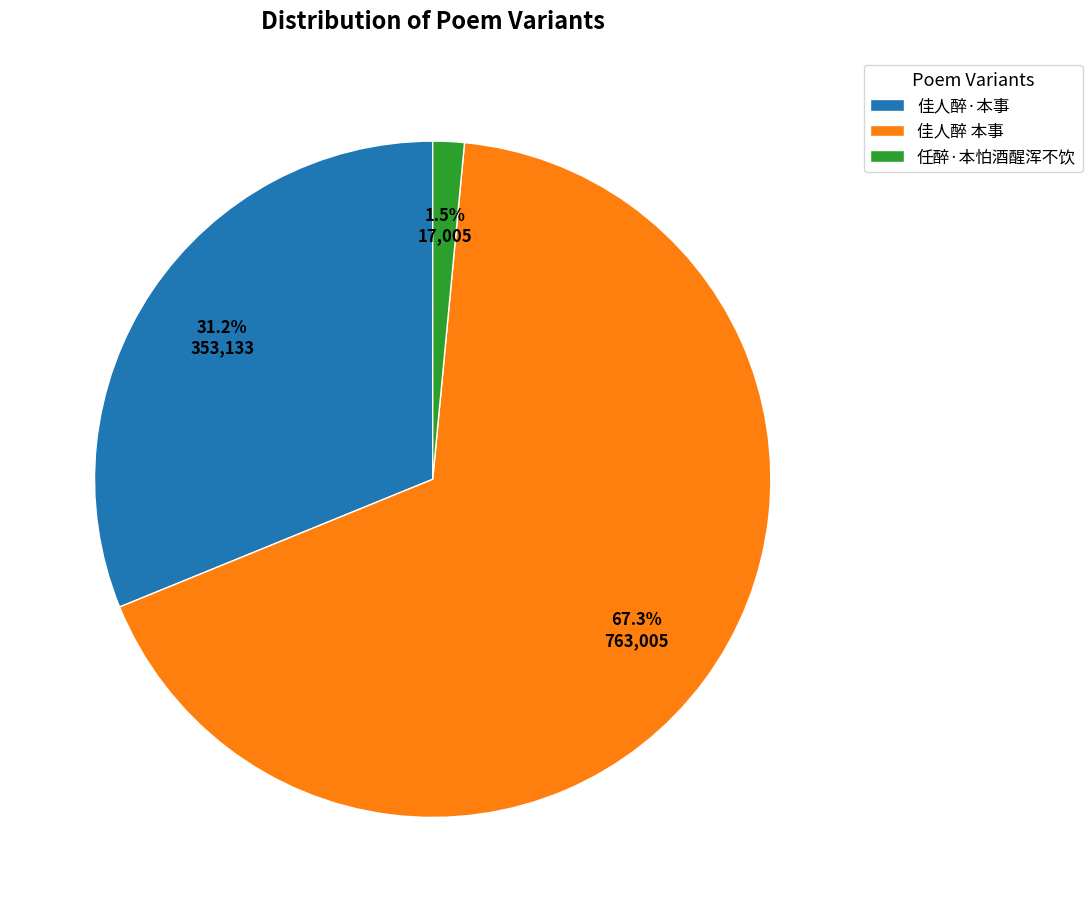

Which slice is the smallest?

任醉·本怕酒醒浑不饮